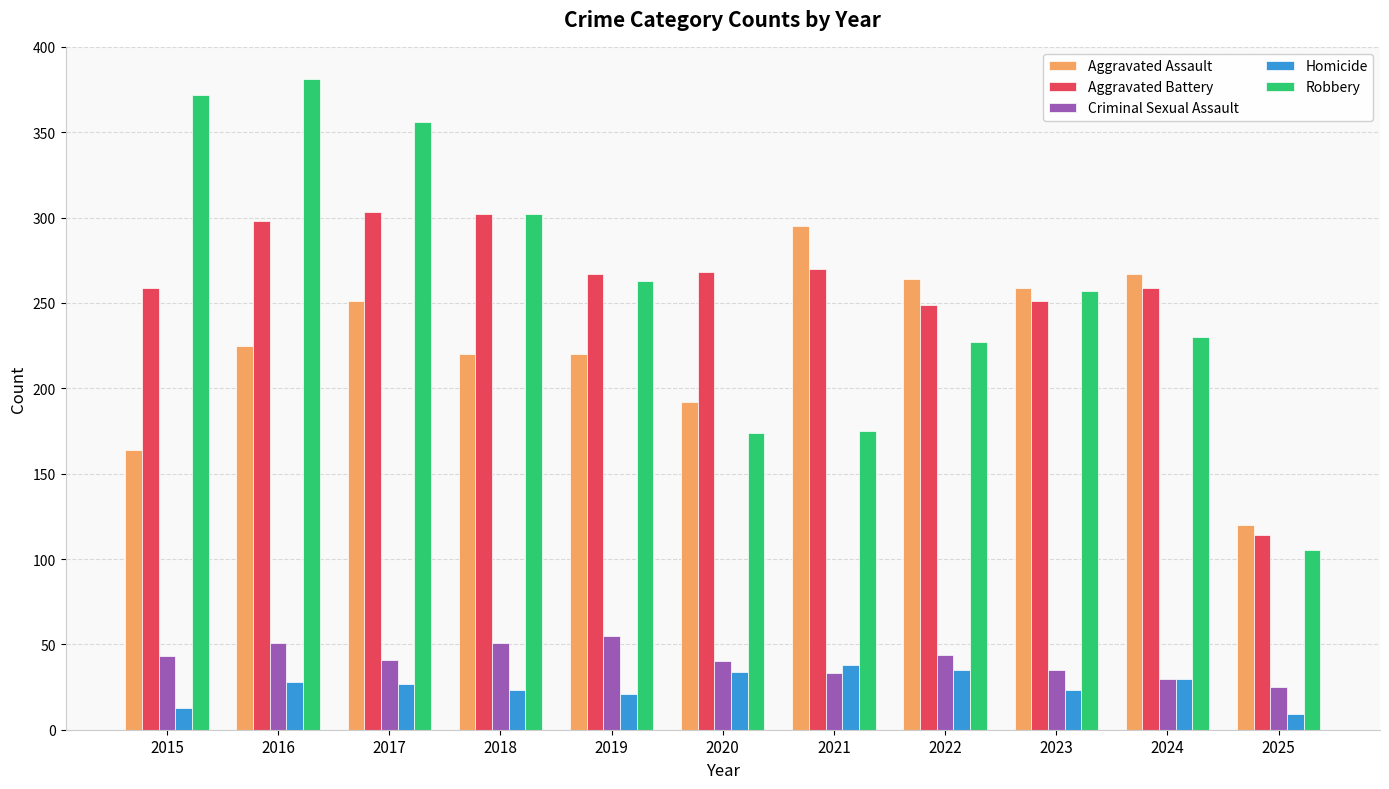

How many values in the Homicide series are below 27?

5